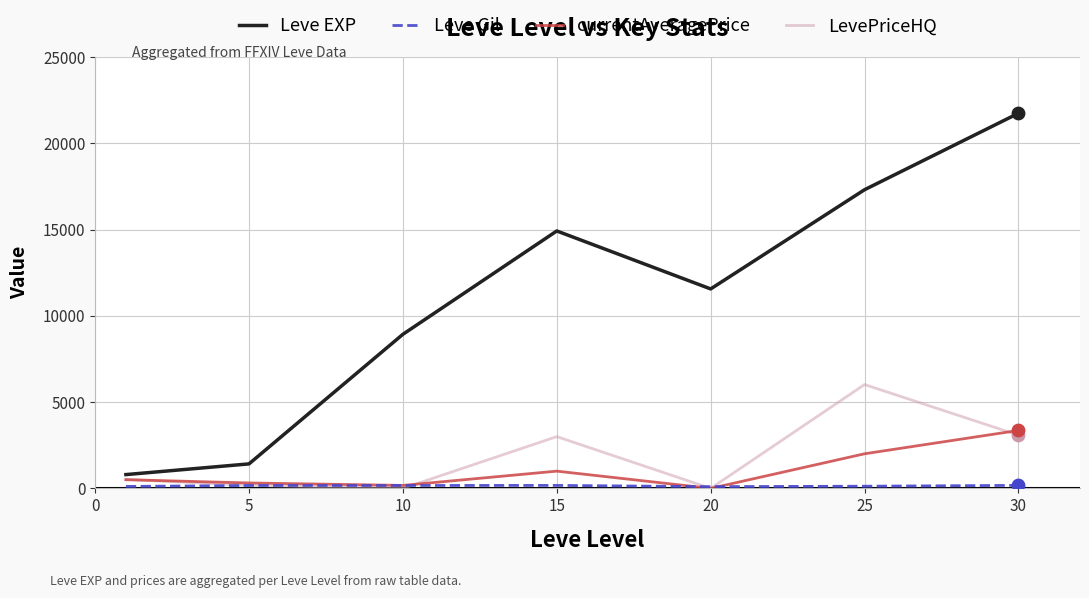

Which series has the widest spread of values?

Leve EXP